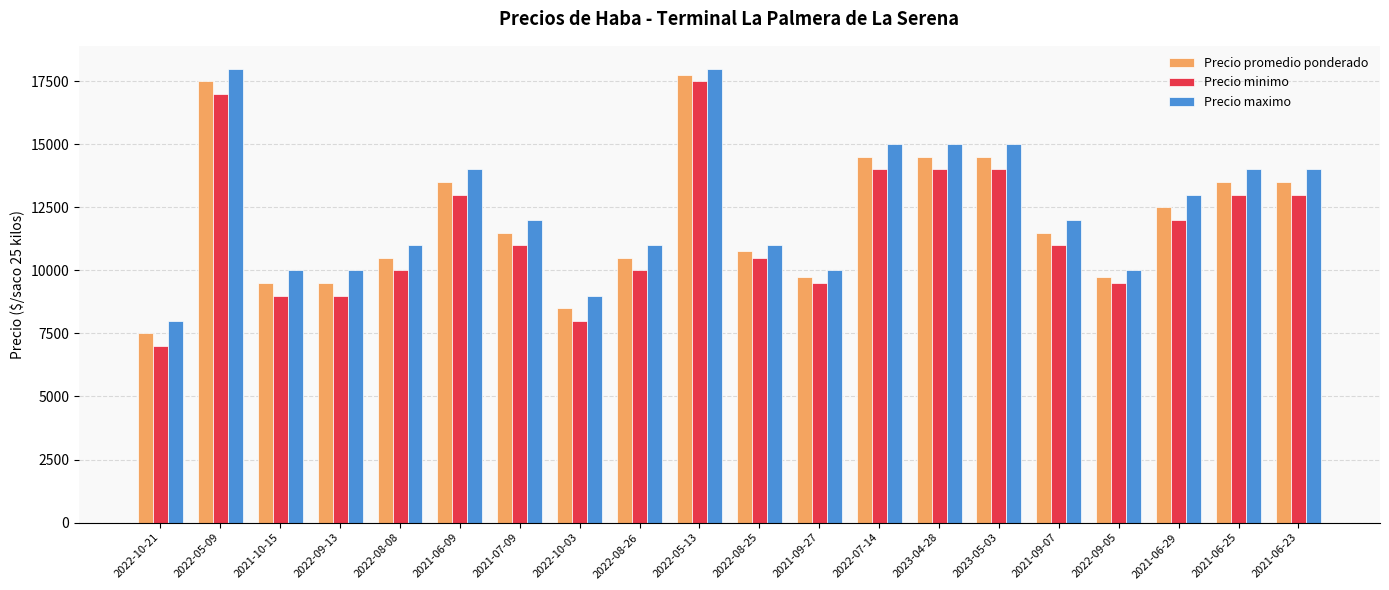

What is the total value across all series at 2021-06-25?

40500